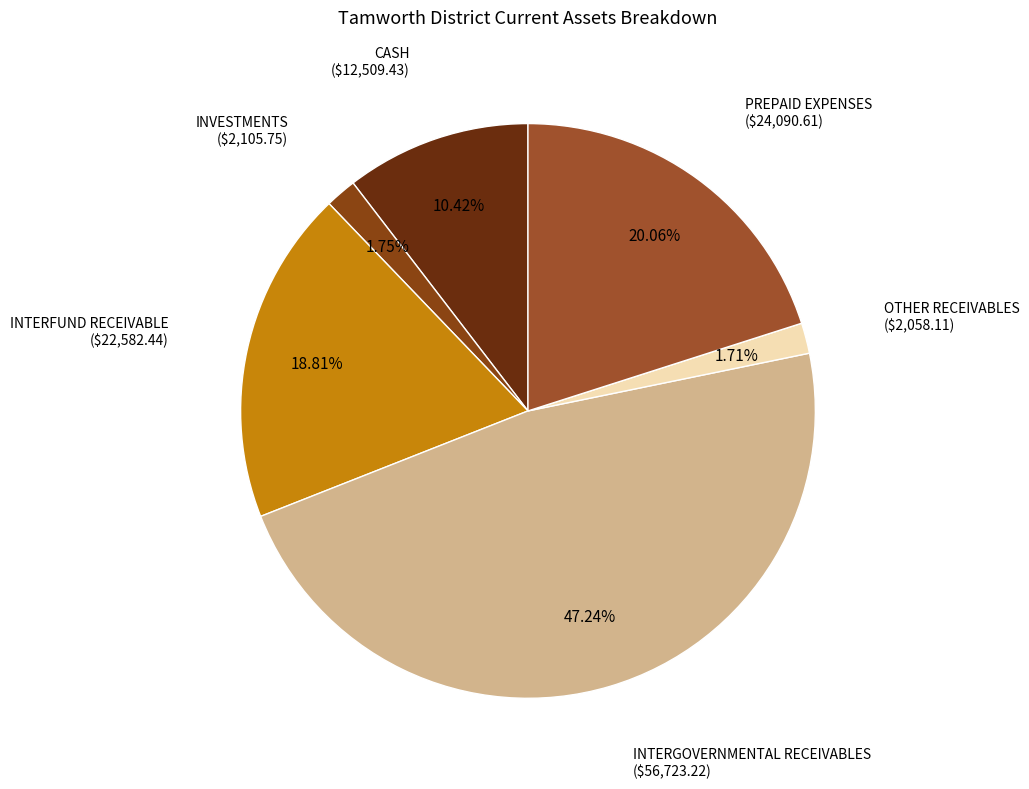

What percentage is NOT represented by INVESTMENTS?

98.2%